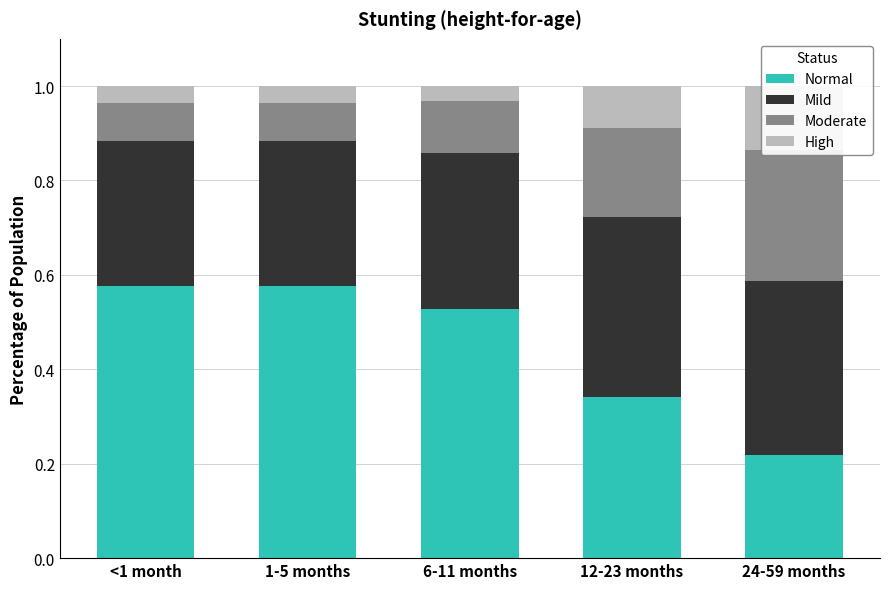

How many bars are there in total?

20